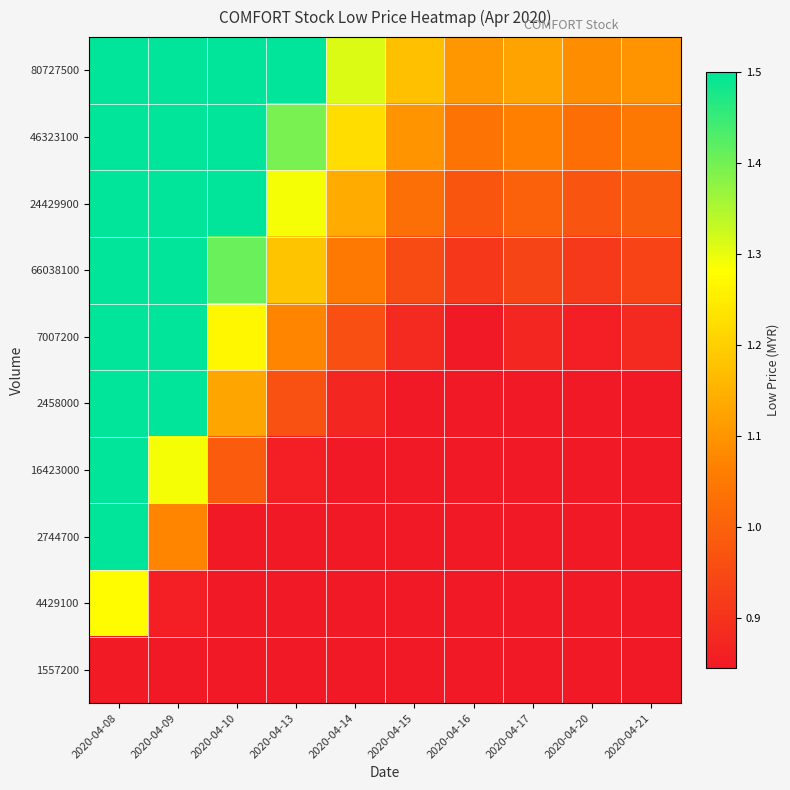

What is the difference between the highest and lowest values at 2020-04-09?

0.7